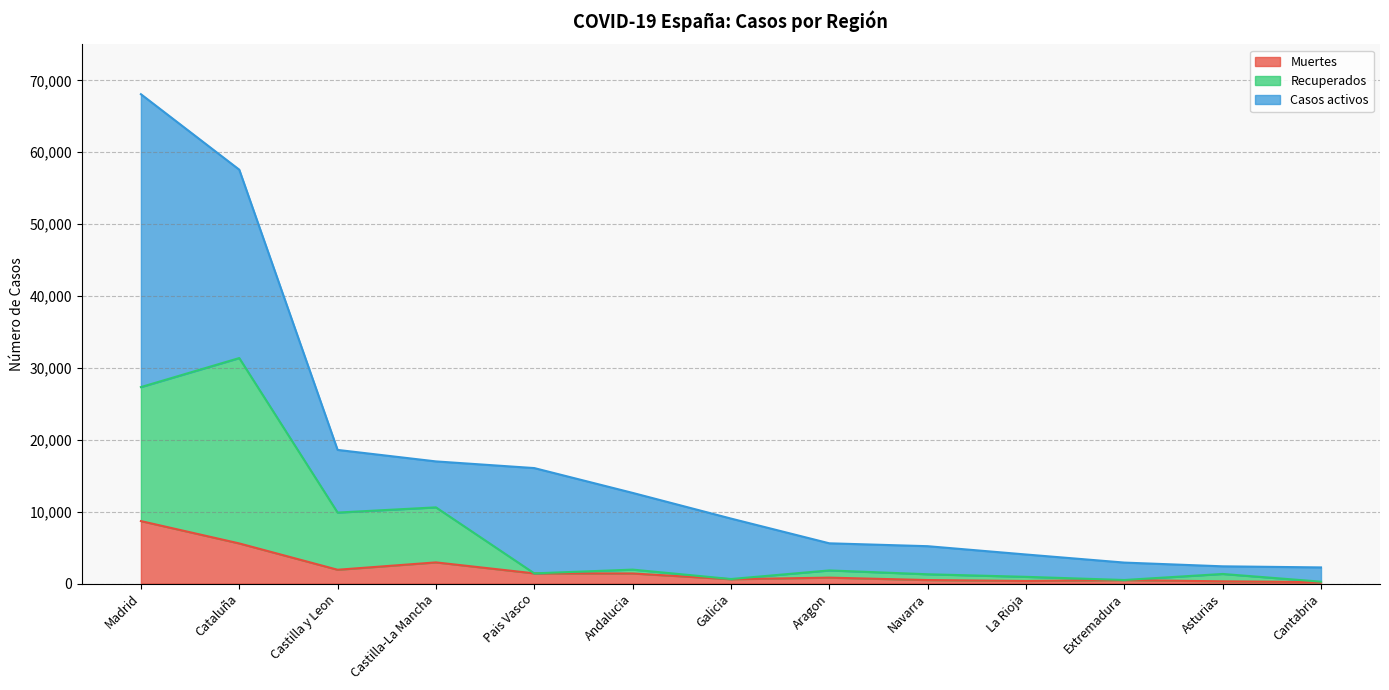

At which category is the sum across all series the highest?

Madrid